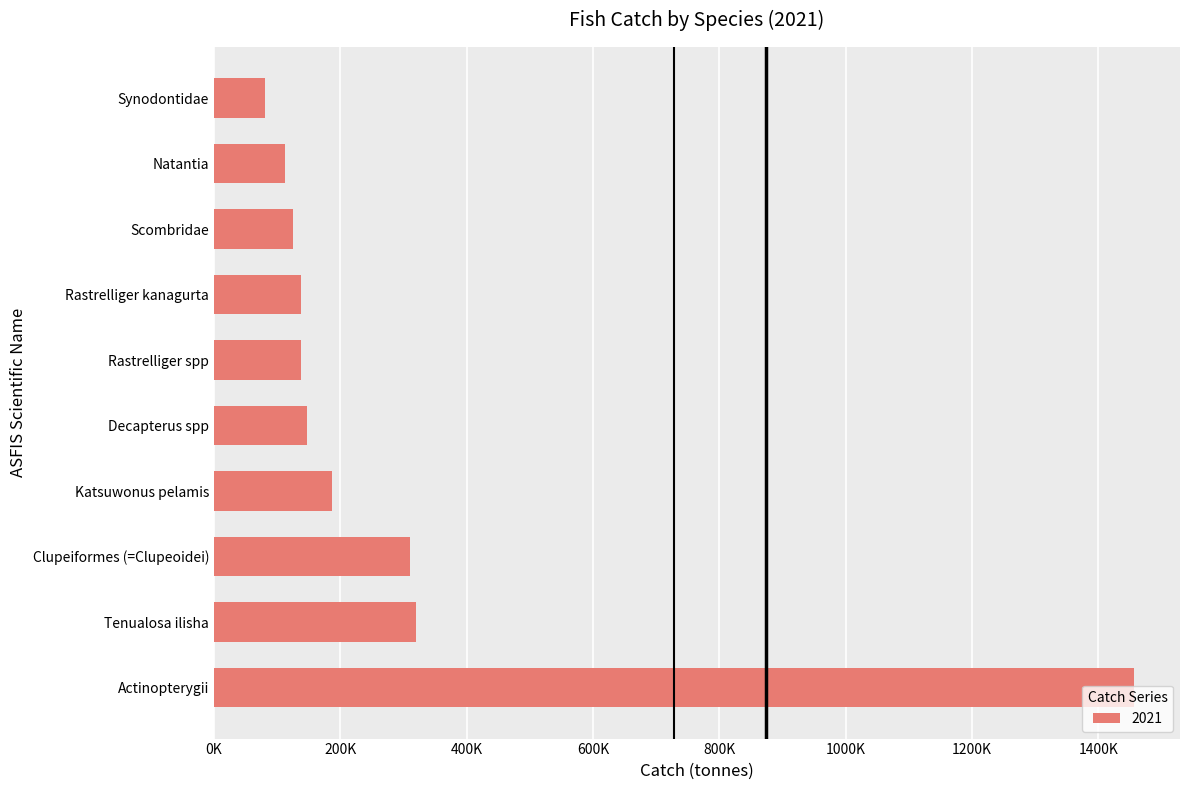

How many data points are less than 146750?

5